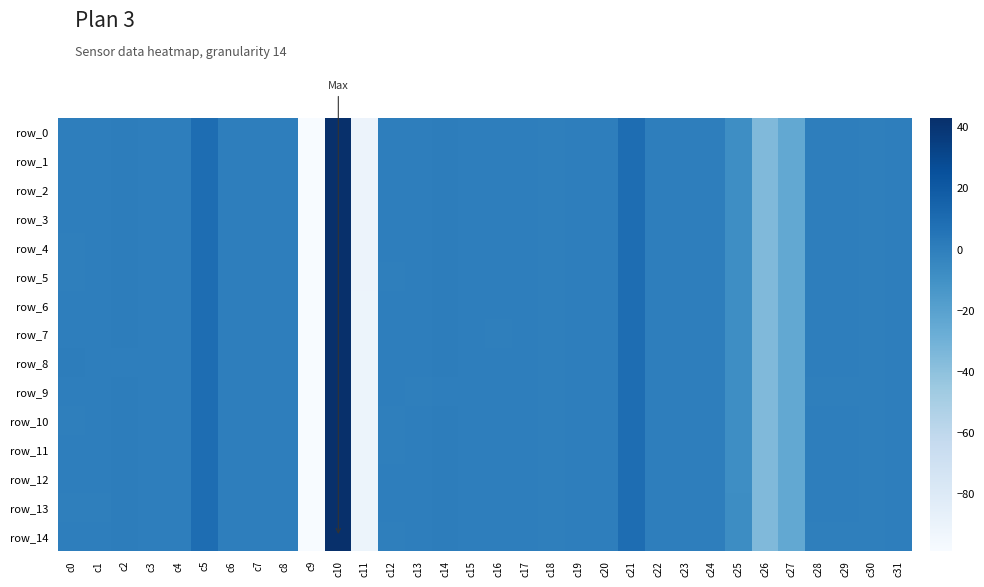

The value of row_8 at c23 is -0.0. True or false?

False